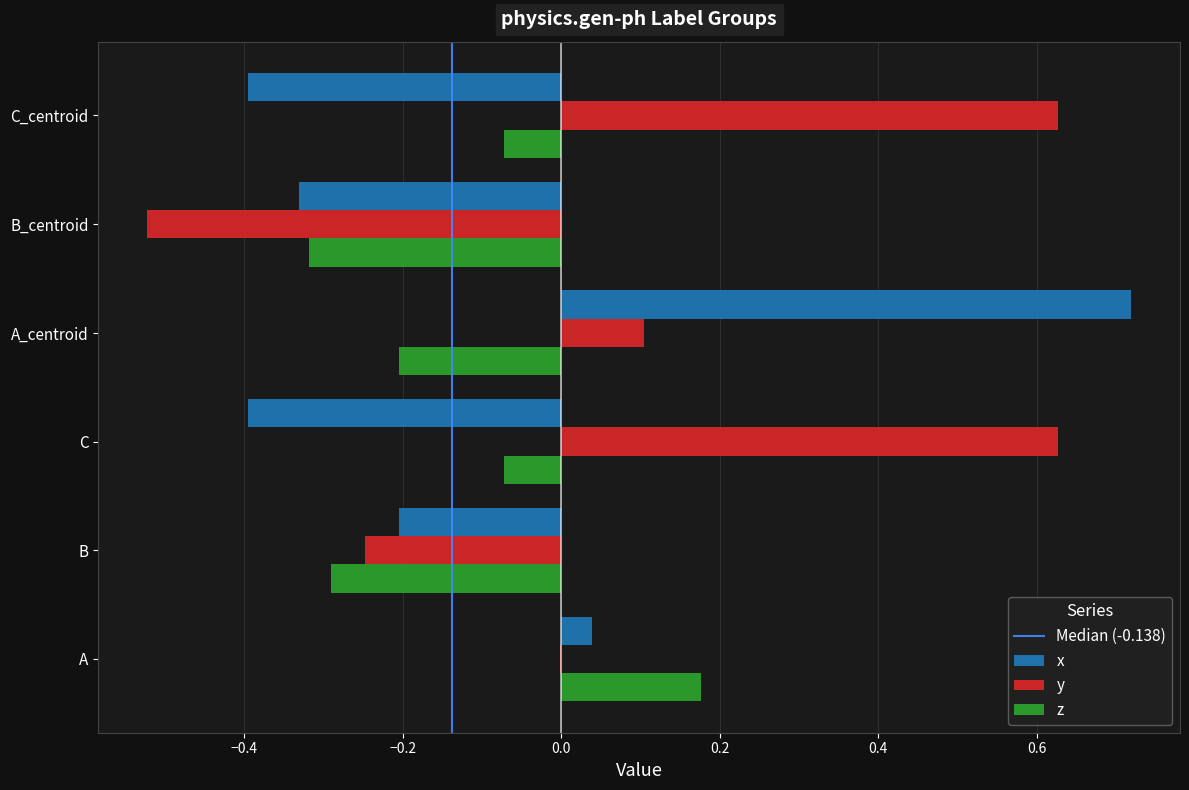

At which label does z reach its peak?

A